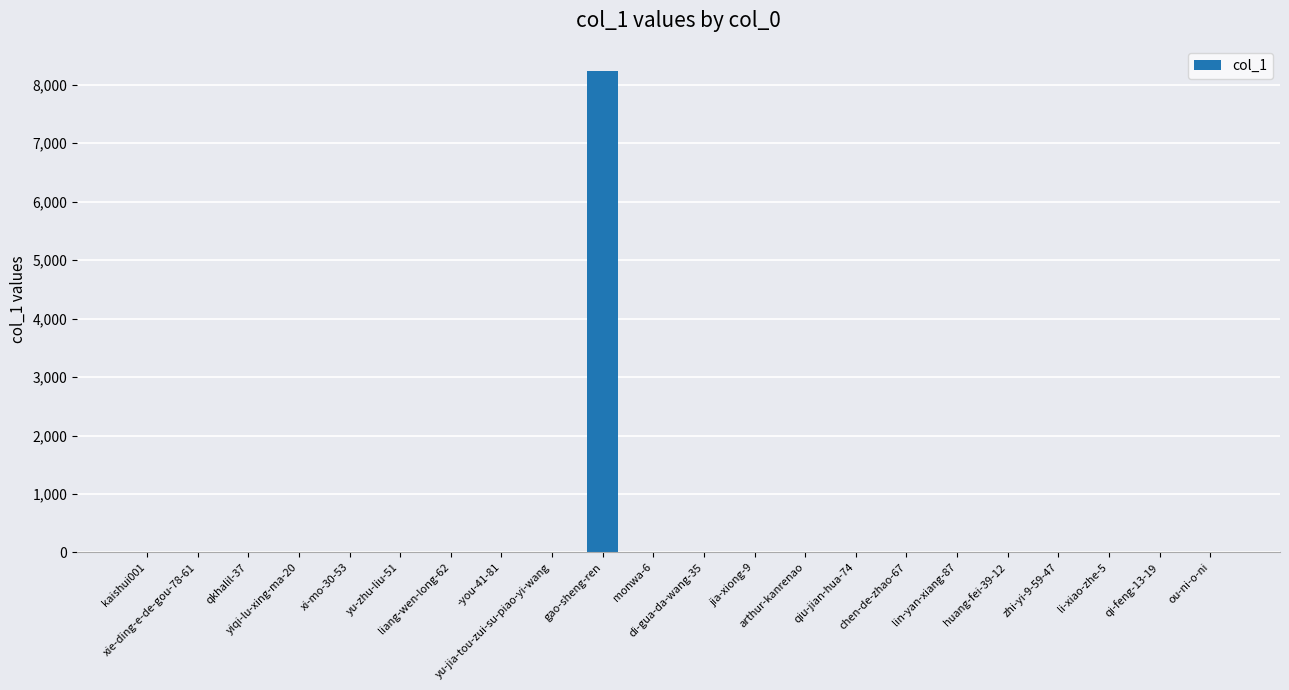

What position from the left is yiqi-lu-xing-ma-20?

4